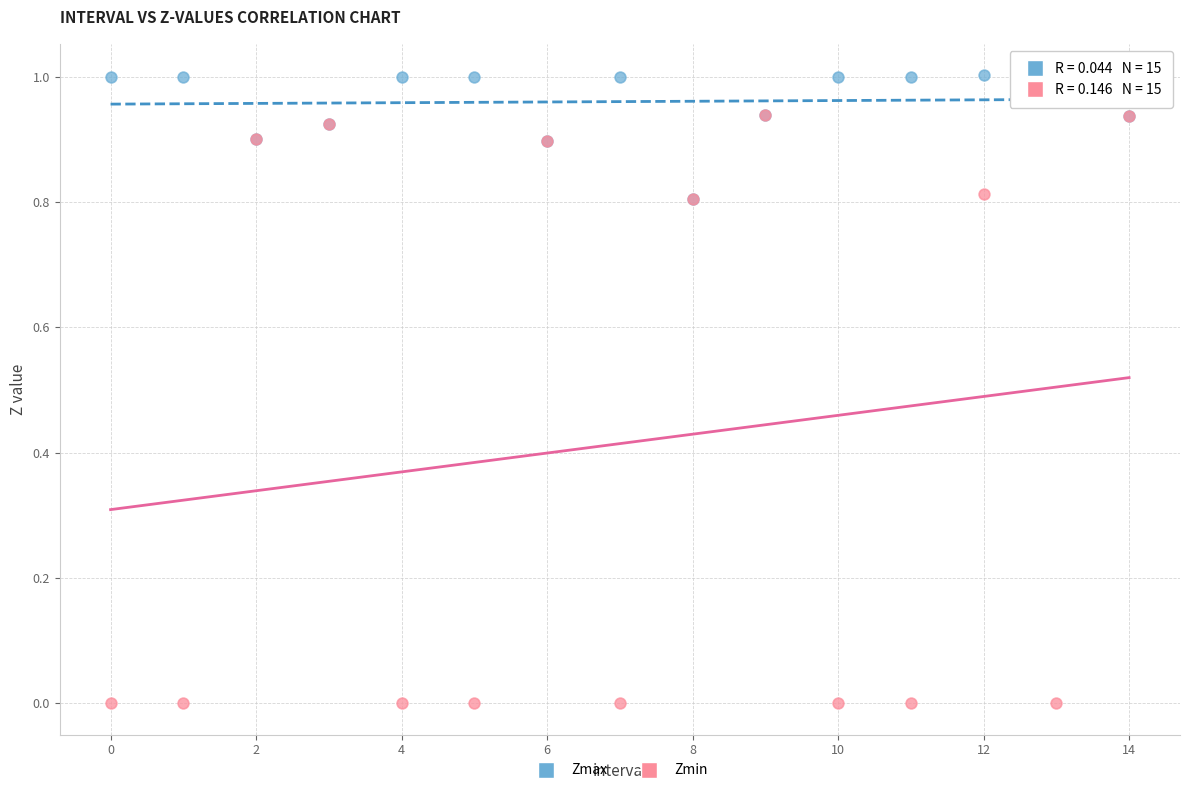

Which series reaches the maximum Y coordinate?

Zmax